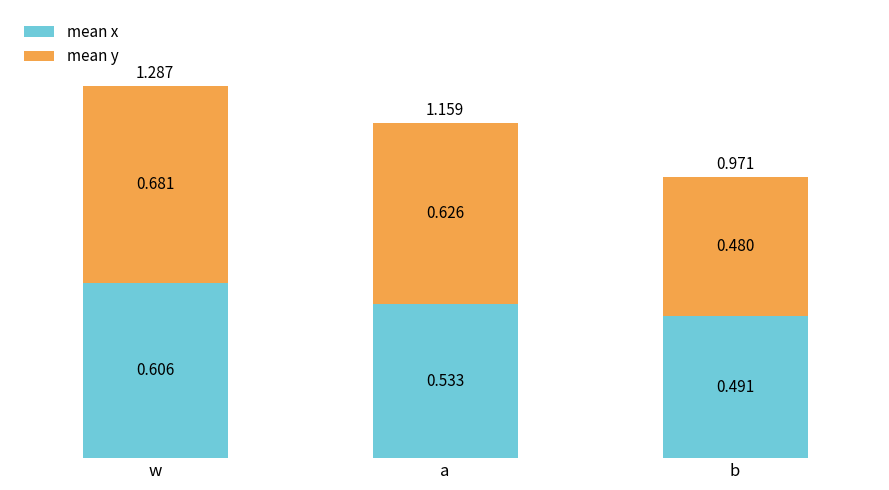

Which category has the highest value in the mean x series?

w